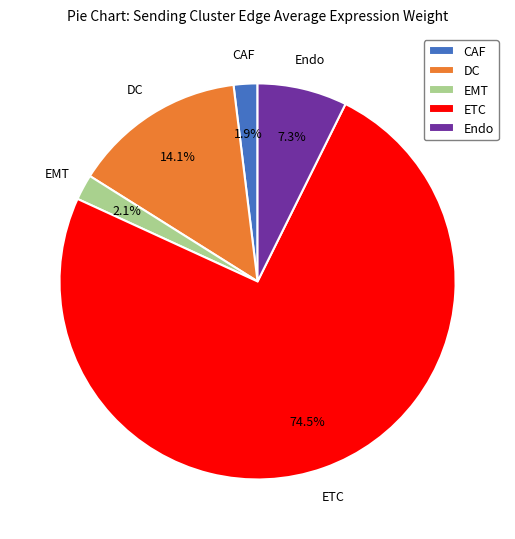

To the nearest percent, what is the average slice percentage?

20%